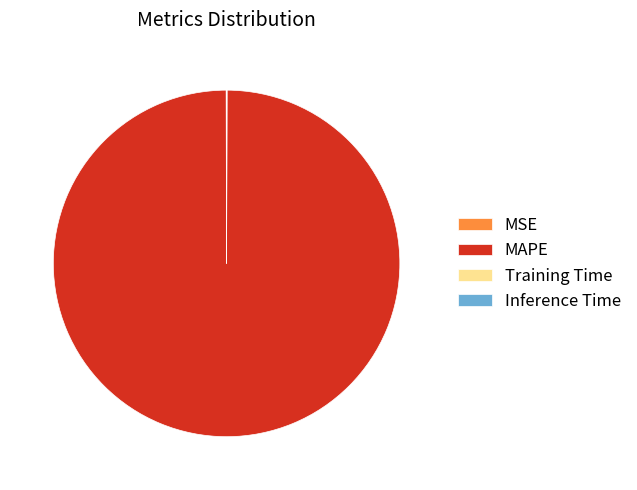

Which category has the biggest portion of the pie?

MAPE